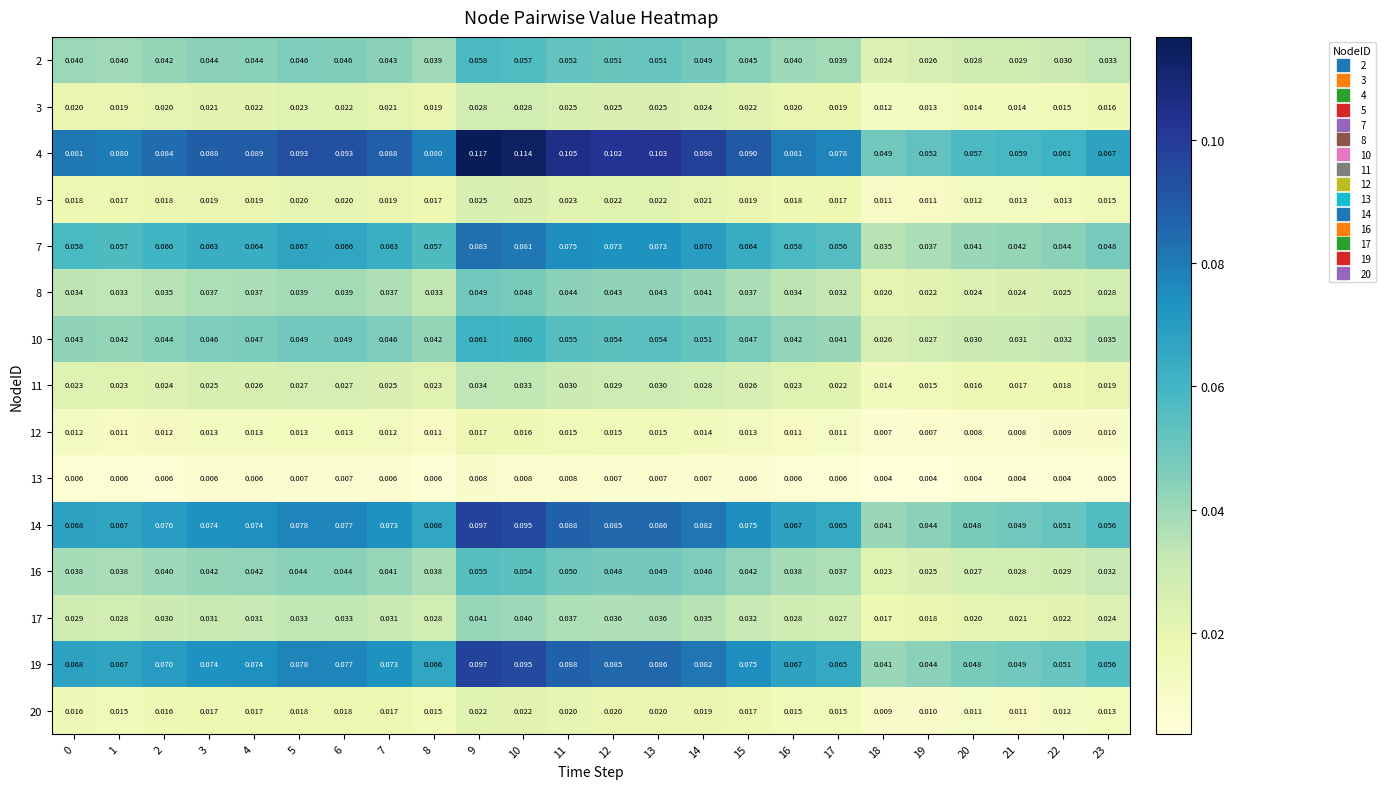

What is the total value across all series at 19?

0.4